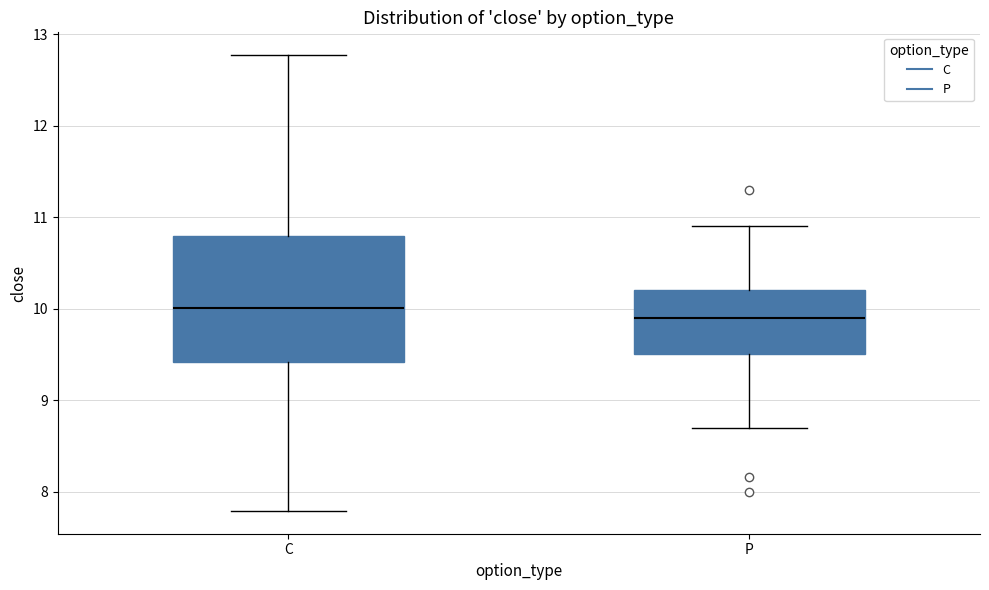

Which box is the tallest, from its lower edge to its upper edge?

C